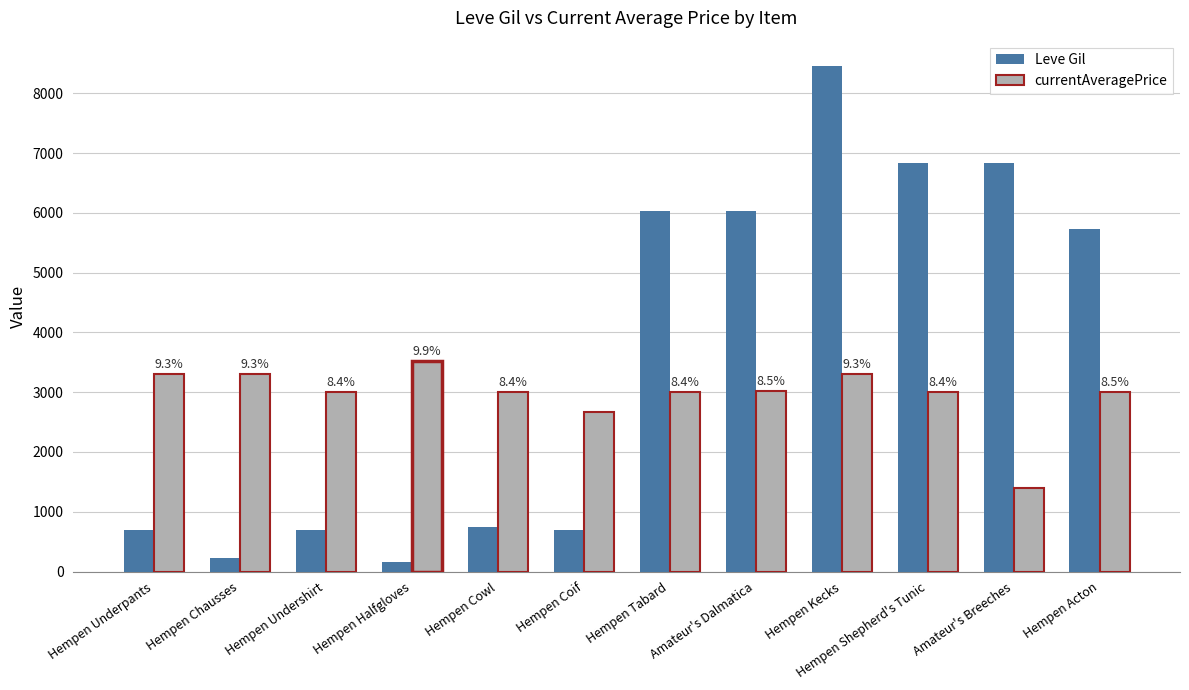

Which series has the largest total across all categories?

Leve Gil